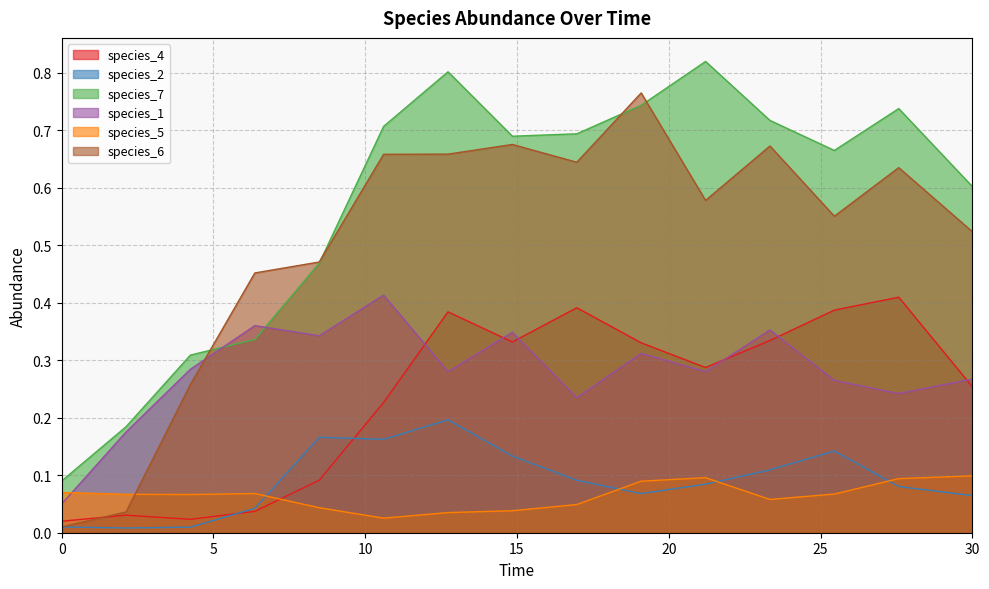

What is the difference between the highest and lowest values at 4.242424242424242?

0.3